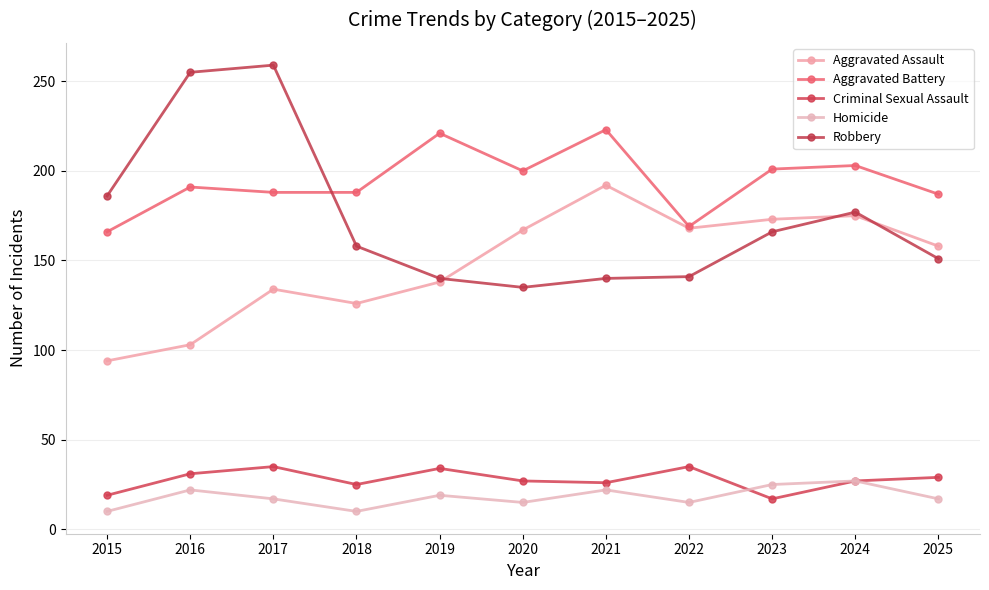

In Criminal Sexual Assault, how many points are higher than both neighbors (excluding endpoints)?

3